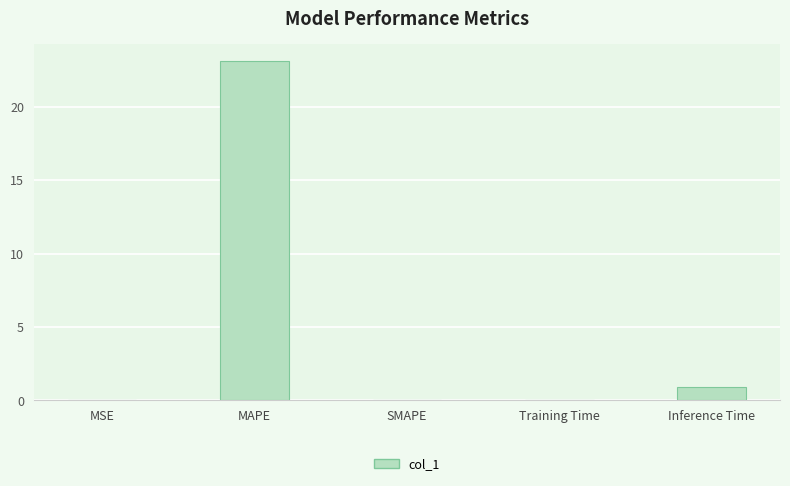

What is the change in value from Training Time to Inference Time?

+0.9